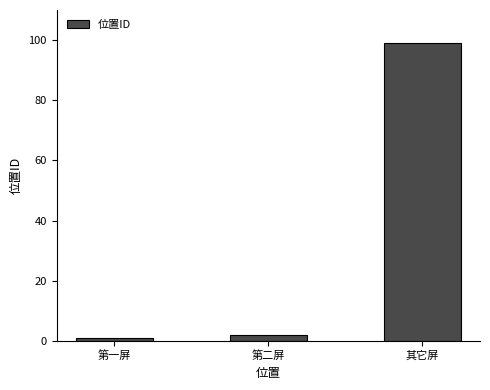

What position from the left is 其它屏?

3